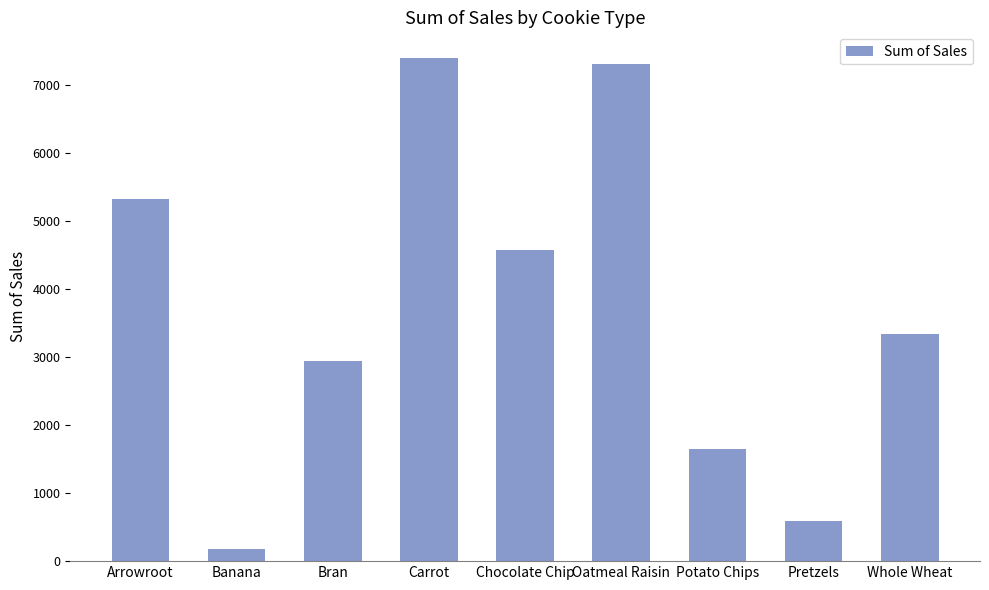

What is the difference between the values at Whole Wheat and Pretzels?

2754.0